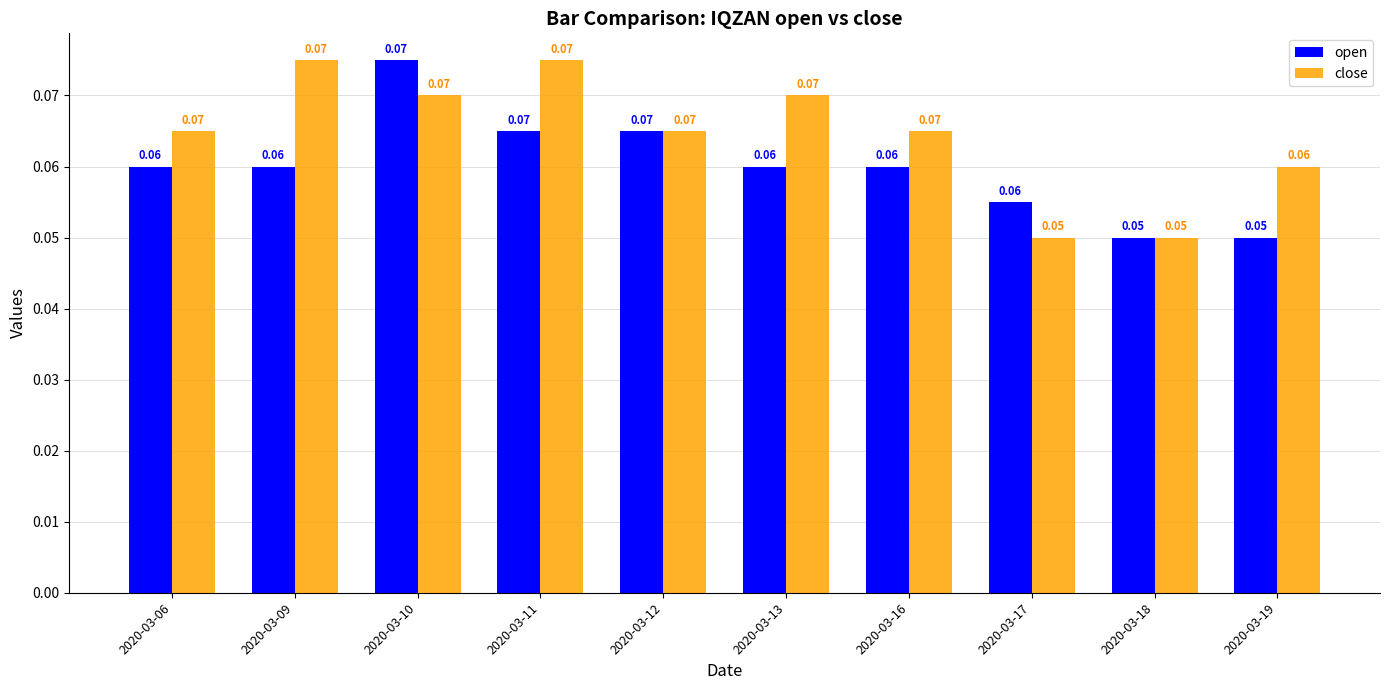

List the series in order of their overall mean, lowest first.

open, close